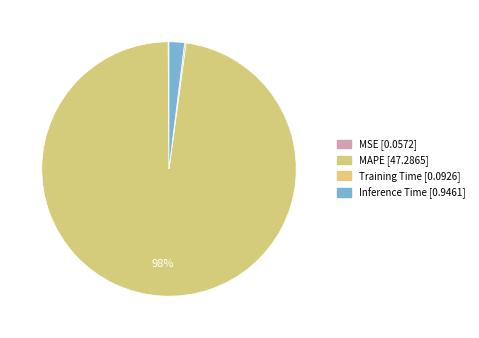

To the nearest percent, what is the difference between the MAPE and MSE slice percentages?

98%